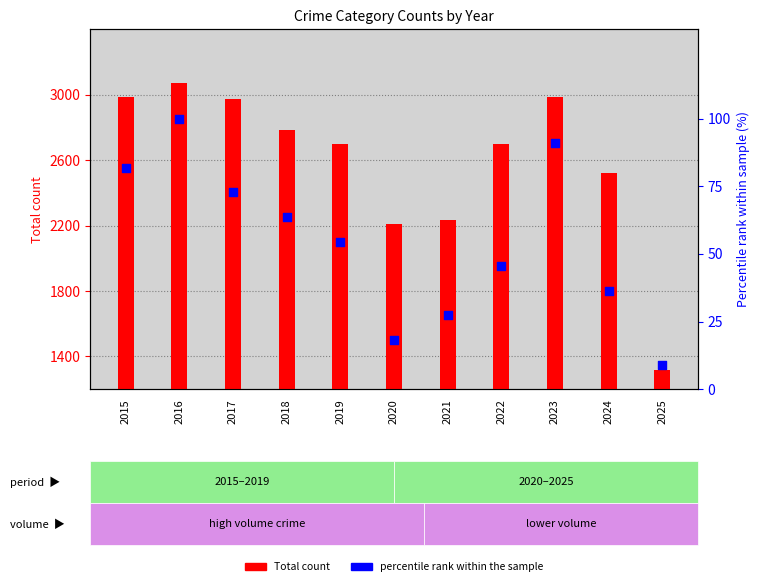

At which category is the sum across all series the highest?

2016